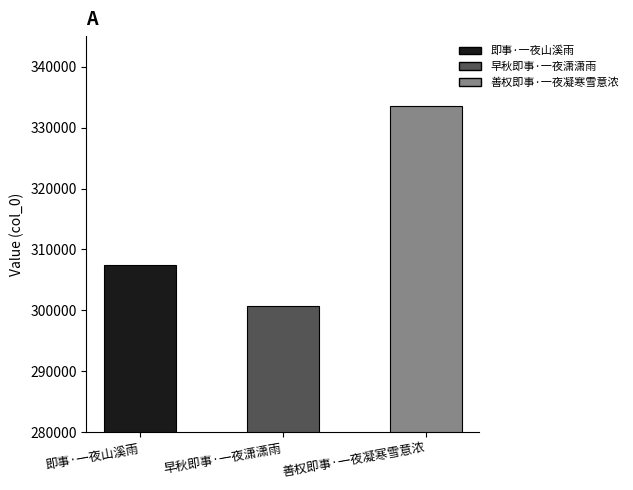

The chart shows a value of 111775 at 即事·一夜山溪雨. True or false?

False